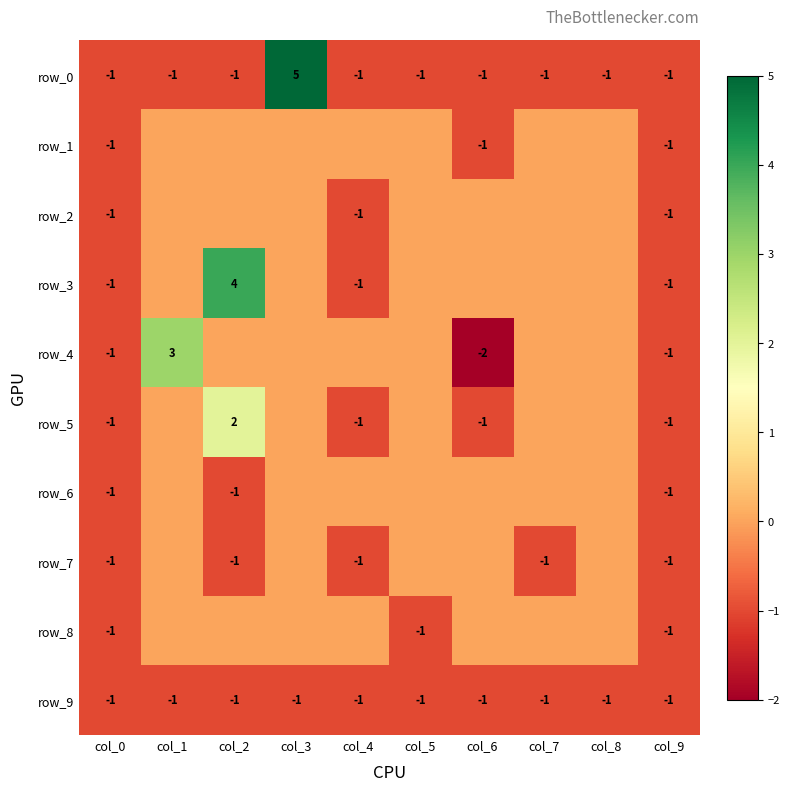

How many distinct data groups are displayed?

10